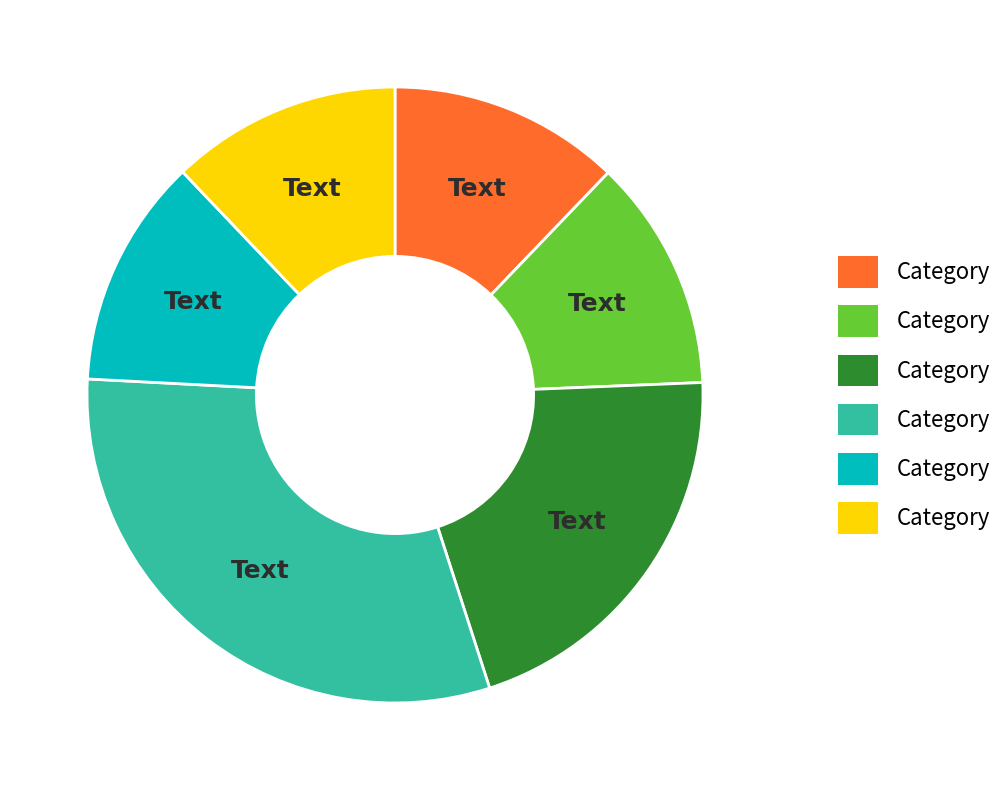

Does any single category account for the majority?

No